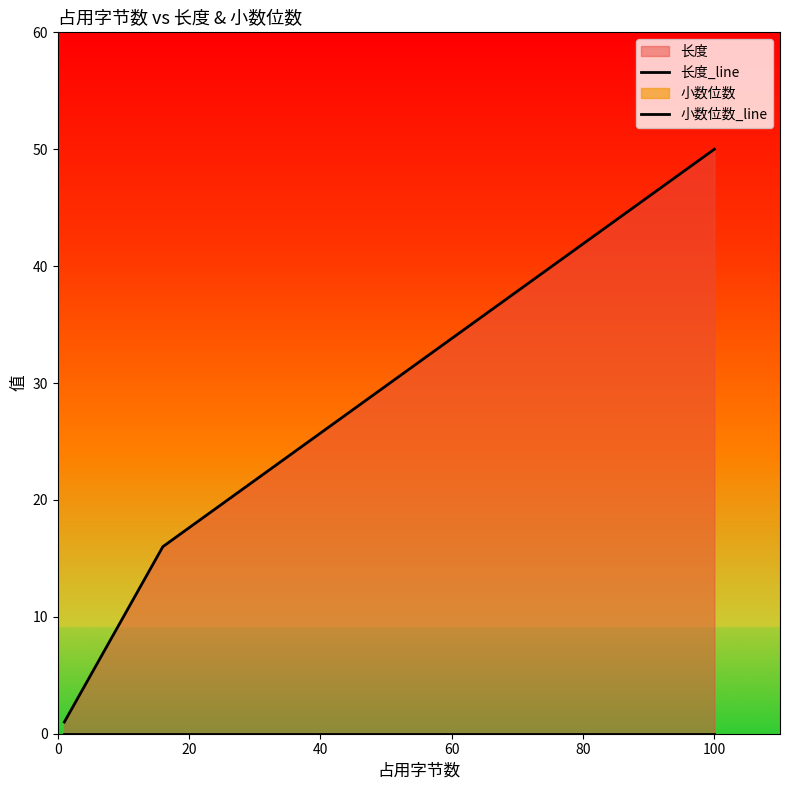

List the labels in order of 长度_line value, smallest first.

0, 20, 40, 60, 80, 100